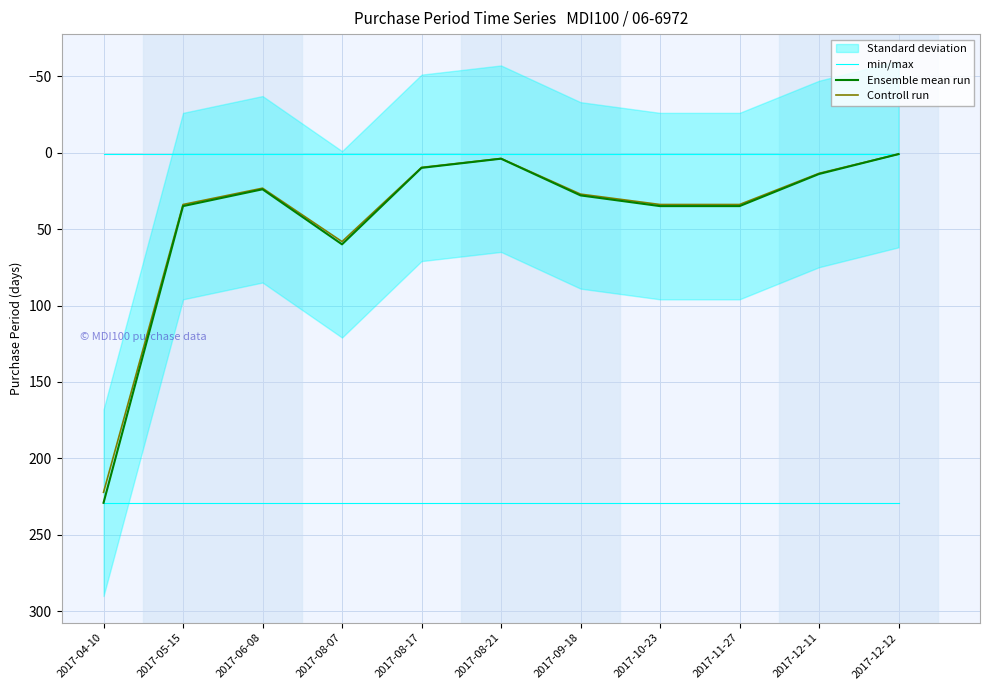

At which label is Ensemble mean run closest to 115?

2017-08-07